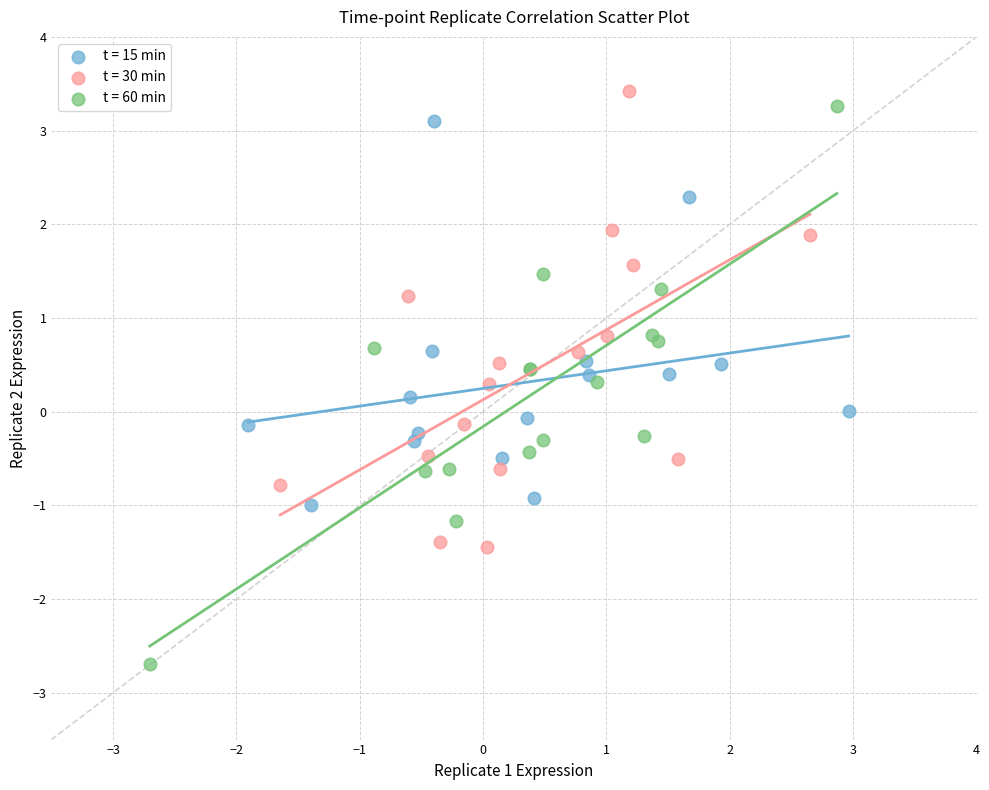

Which series reaches the minimum Y coordinate?

t = 60 min